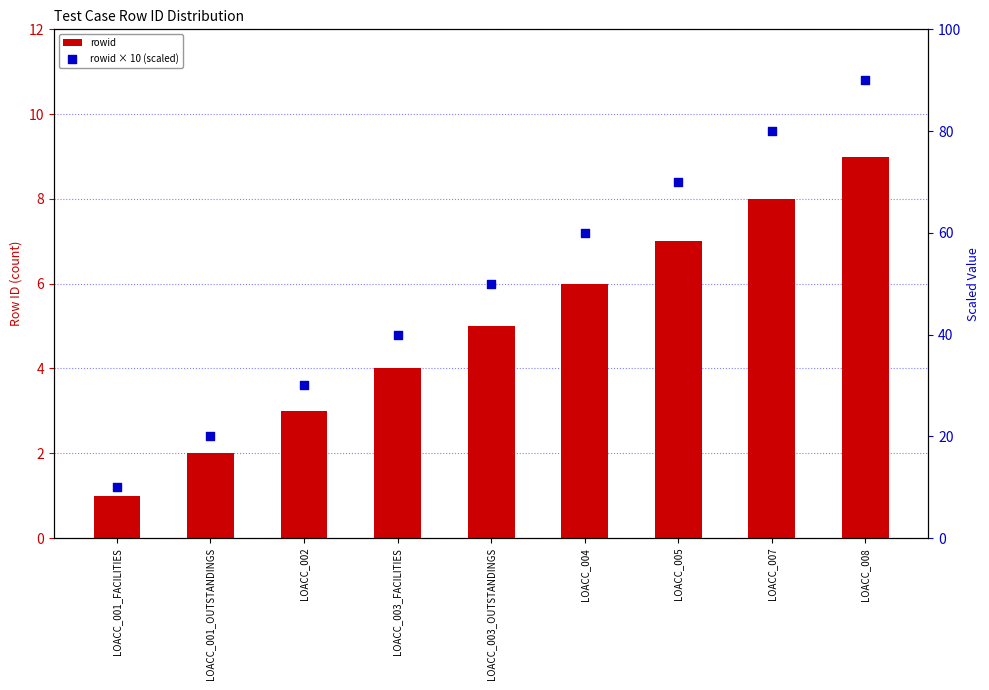

Which series reaches the maximum Y coordinate?

rowid × 10 (scaled)